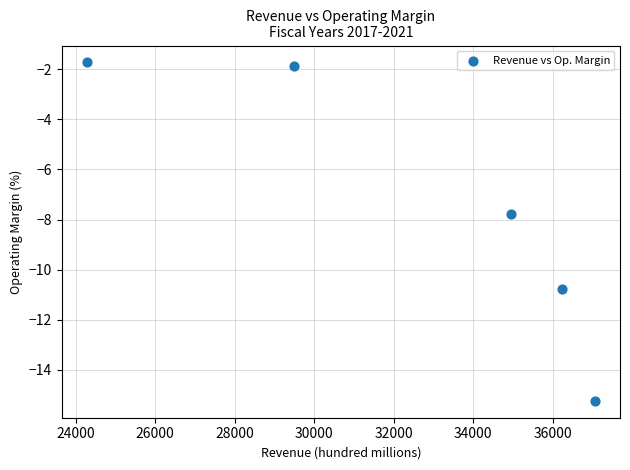

What is the average Y value?

-7.5